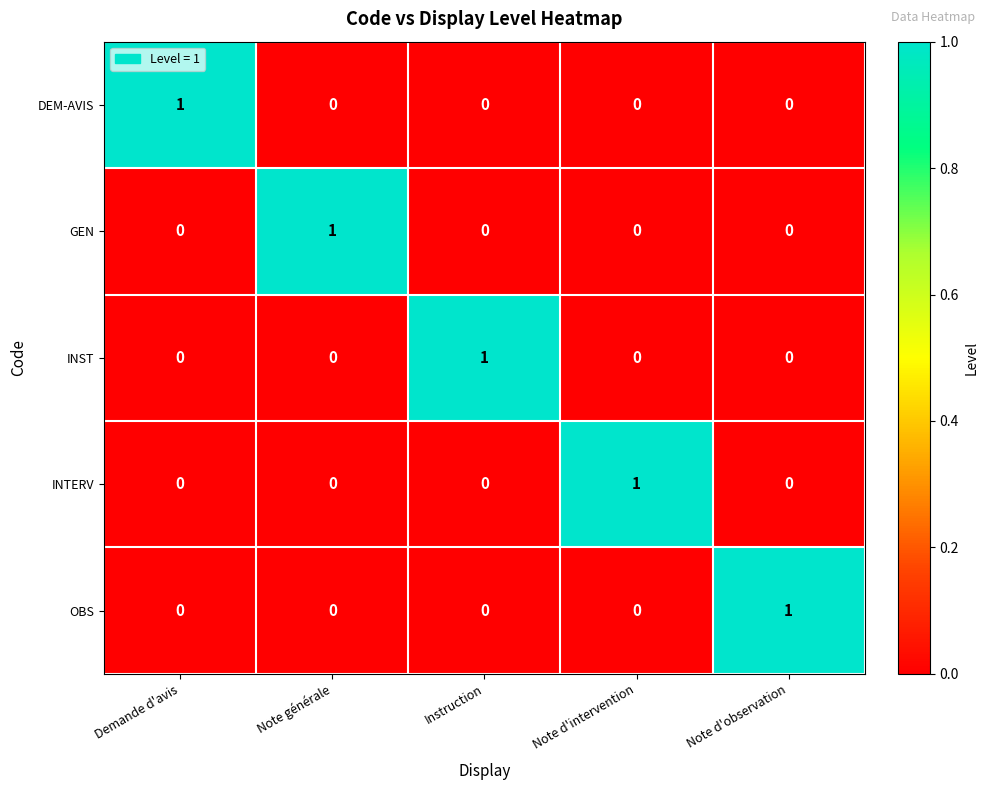

How many categories are shown in the chart?

5